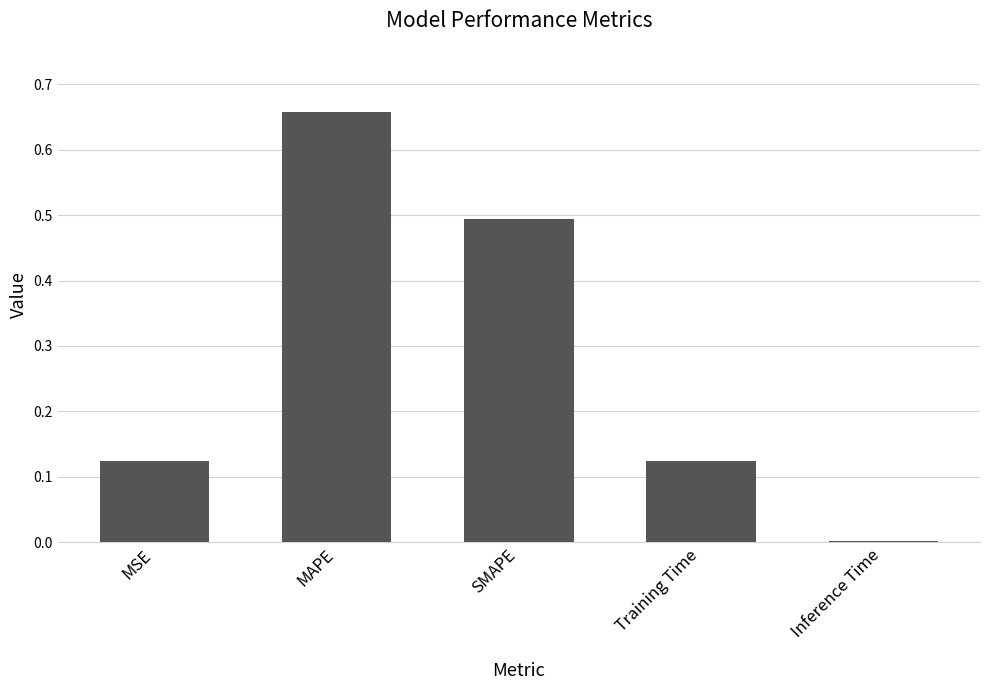

Which has a higher value, MSE or Inference Time?

MSE